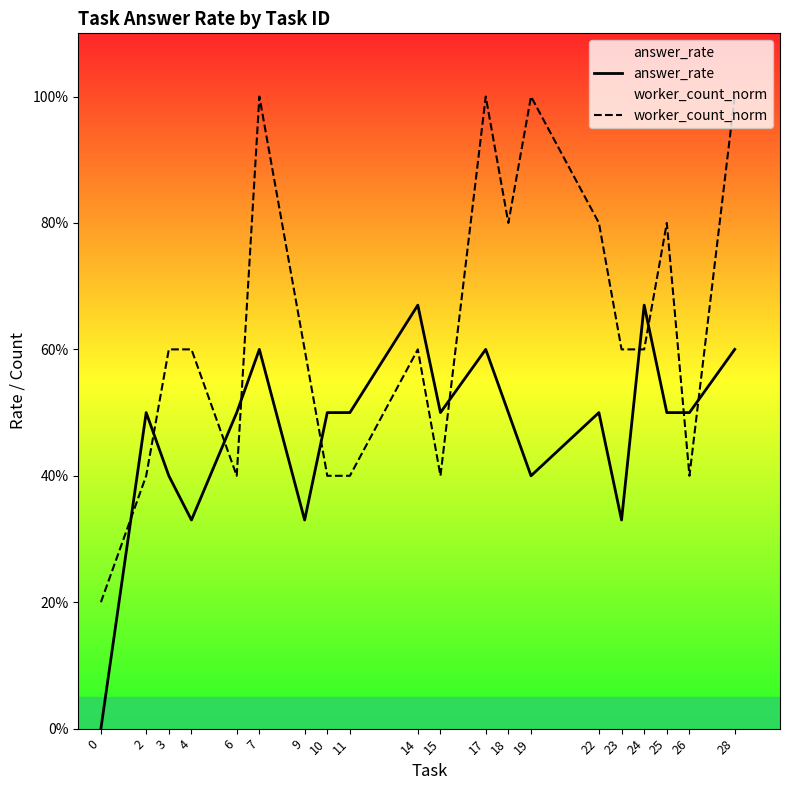

Does the chart have visible grid lines?

No